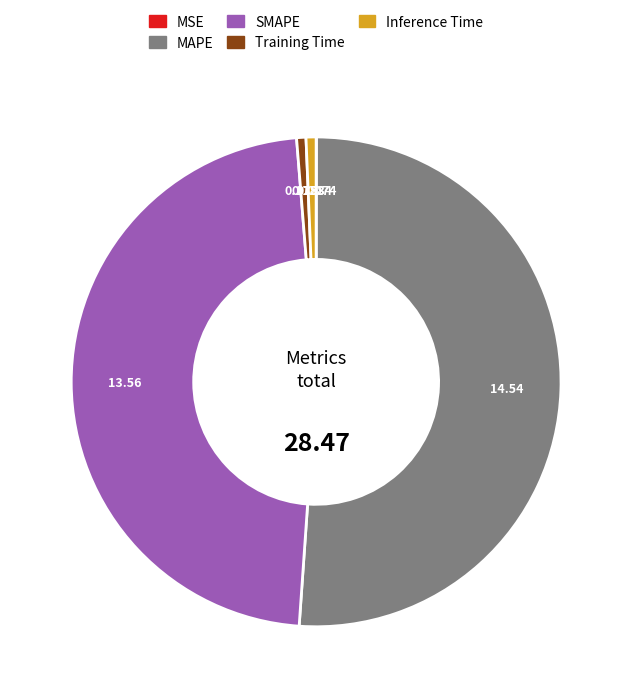

Combined, do MAPE and Training Time account for over 50%?

Yes